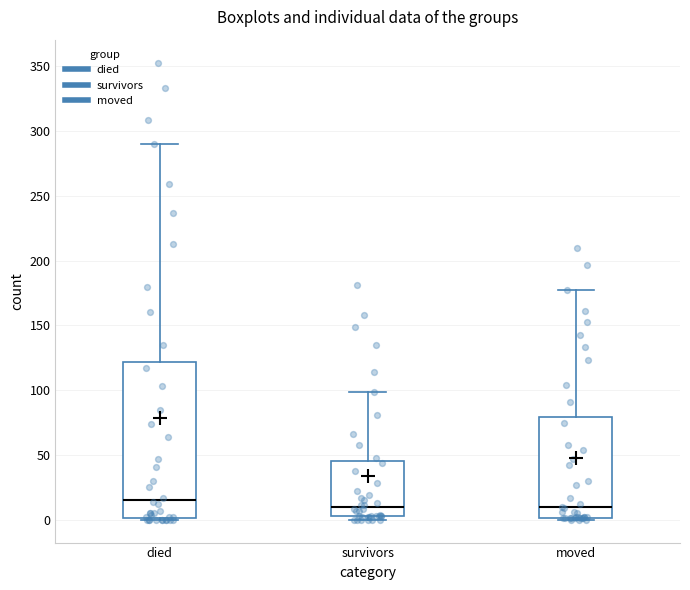

Which box has the highest median line?

died